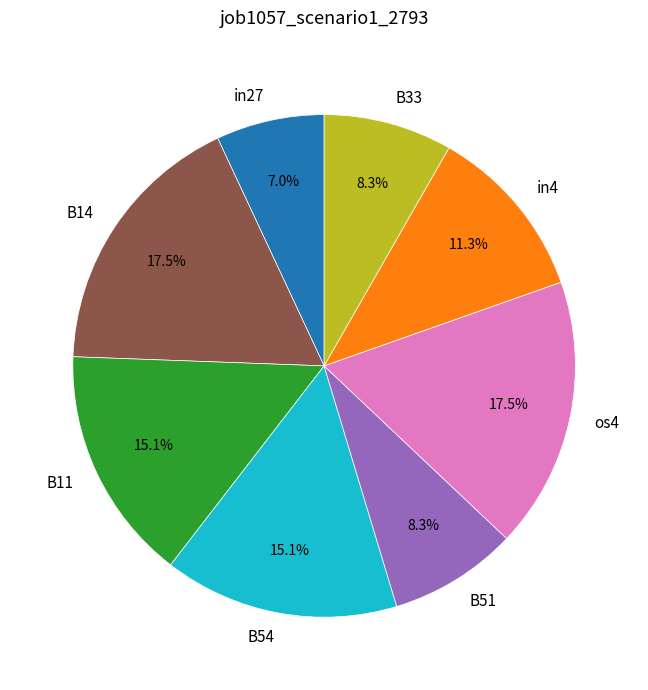

Count the number of slices in the pie.

8